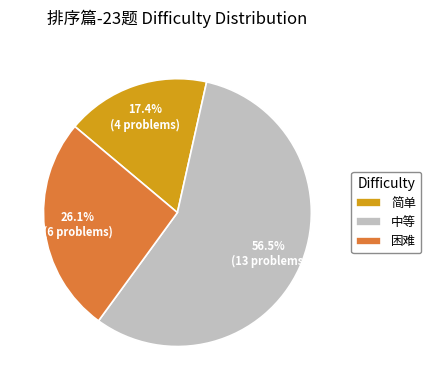

What is the majority slice?

中等